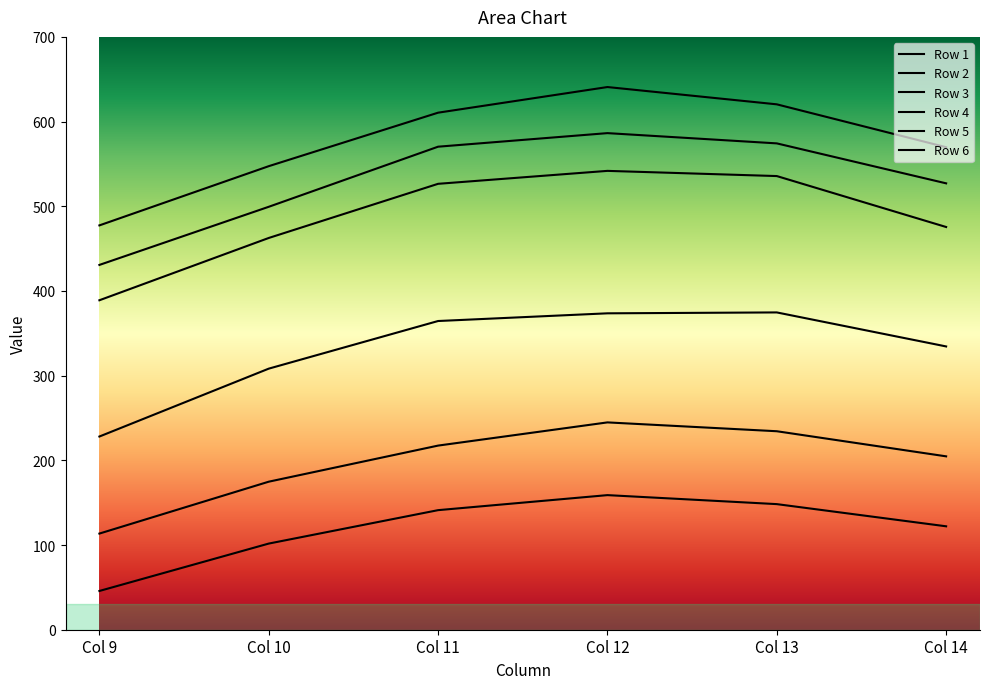

Reading left to right, list all the values displayed in this chart.

Row 1: Col 9=45.8	Col 10=101.7	Col 11=141.2	Col 12=158.9	Col 13=148.3	Col 14=122.1
Row 2: Col 9=113.5	Col 10=174.8	Col 11=217.4	Col 12=244.8	Col 13=234.4	Col 14=204.7
Row 3: Col 9=228.1	Col 10=308.3	Col 11=364.5	Col 12=373.6	Col 13=374.7	Col 14=334.5
Row 4: Col 9=389.0	Col 10=462.6	Col 11=526.5	Col 12=541.8	Col 13=535.7	Col 14=475.5
Row 5: Col 9=430.7	Col 10=499.4	Col 11=570.3	Col 12=586.4	Col 13=574.3	Col 14=527.1
Row 6: Col 9=477.4	Col 10=547.3	Col 11=610.5	Col 12=640.8	Col 13=620.4	Col 14=569.7